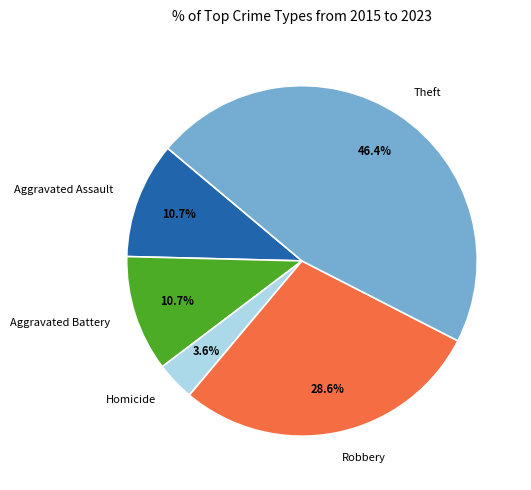

To the nearest percent, what percentage of the pie is Homicide?

4%